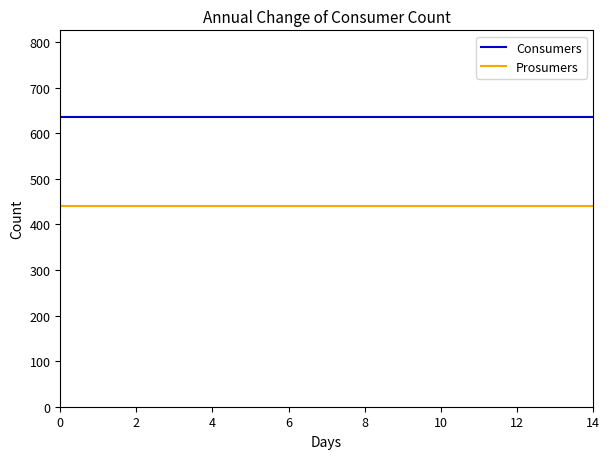

What is the sum of all Consumers values?

9525